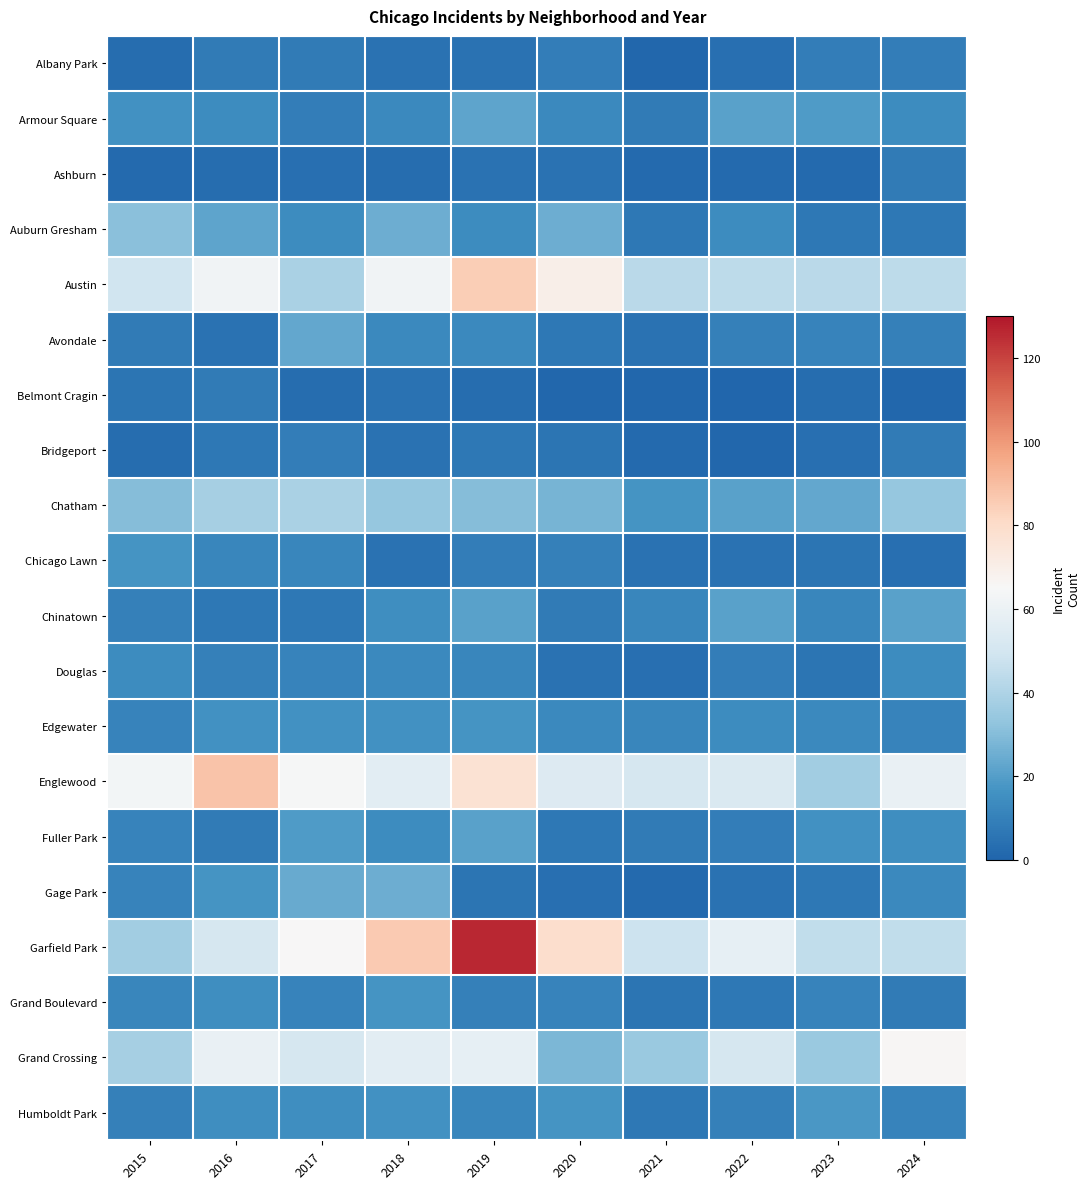

At which category is the sum across all series the highest?

2019